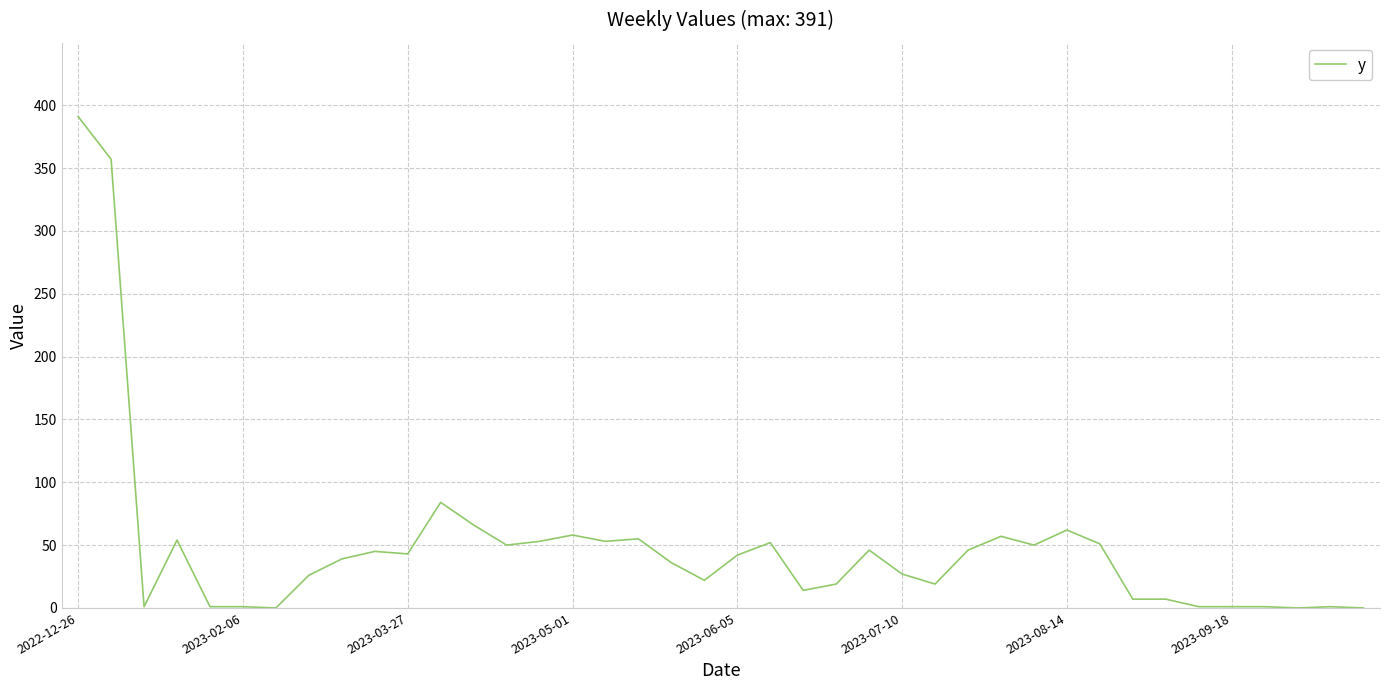

What is the maximum value shown in the chart?

391